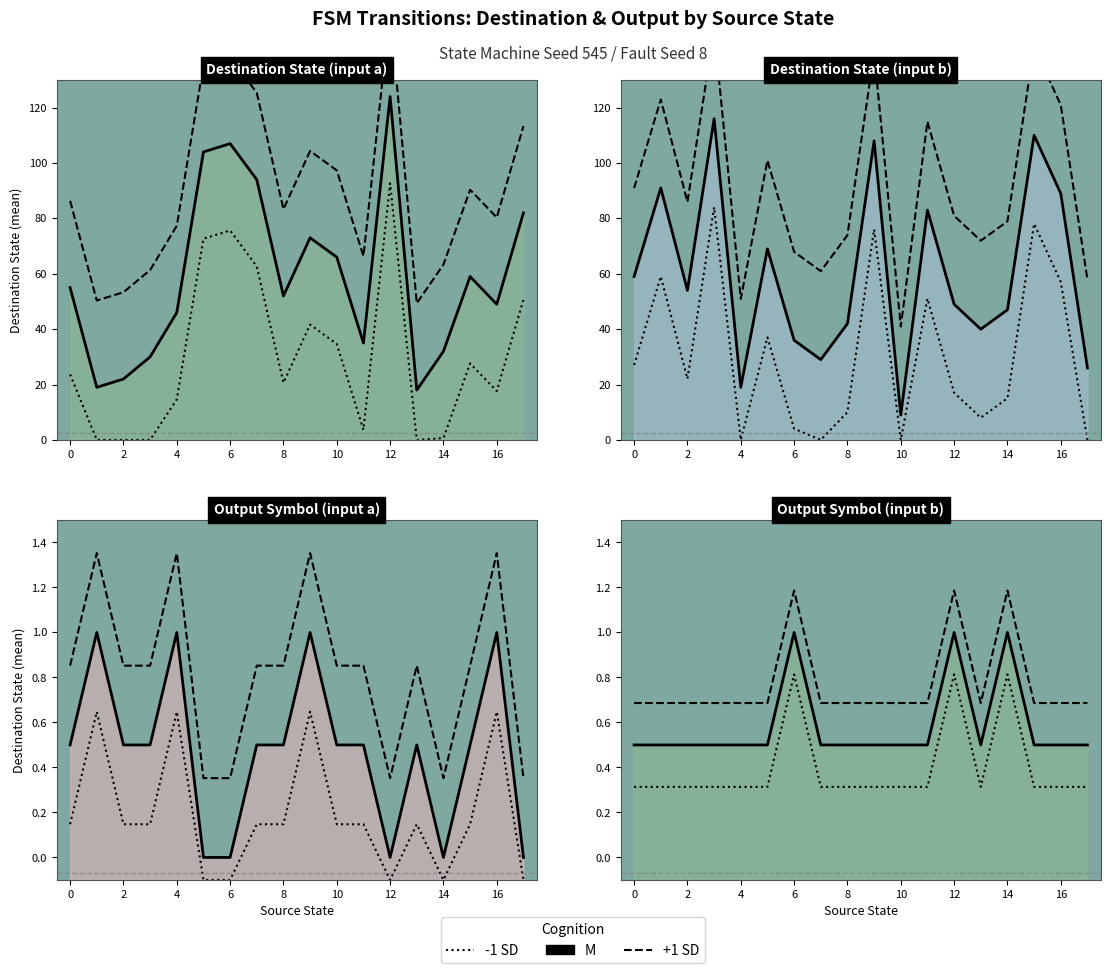

What is the approximate value of -1 SD at 14?

0.8